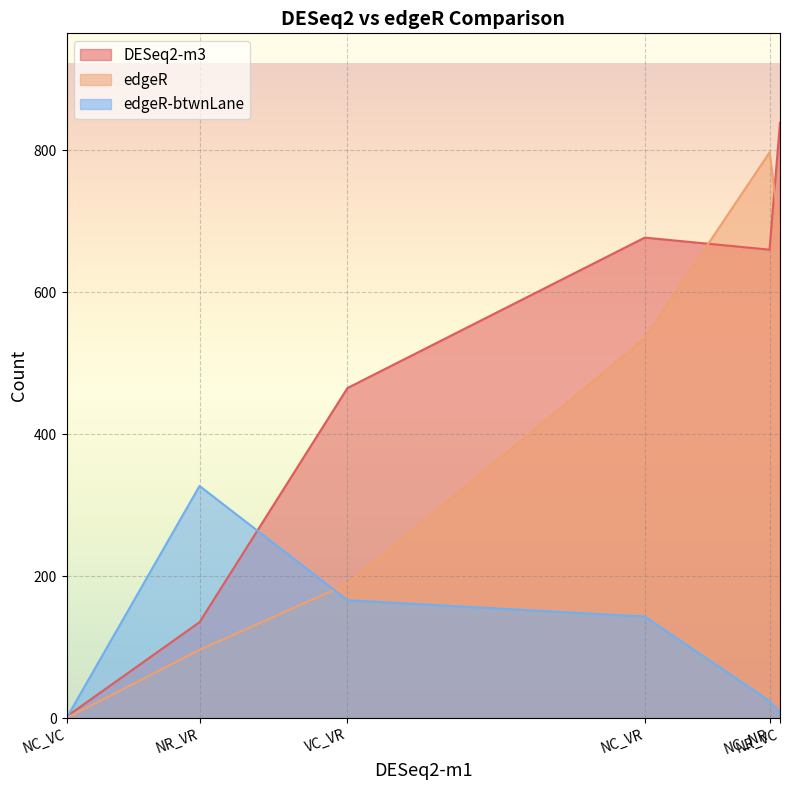

What is the sum of the edgeR-btwnLane values at NR_VR and NC_VC?

327